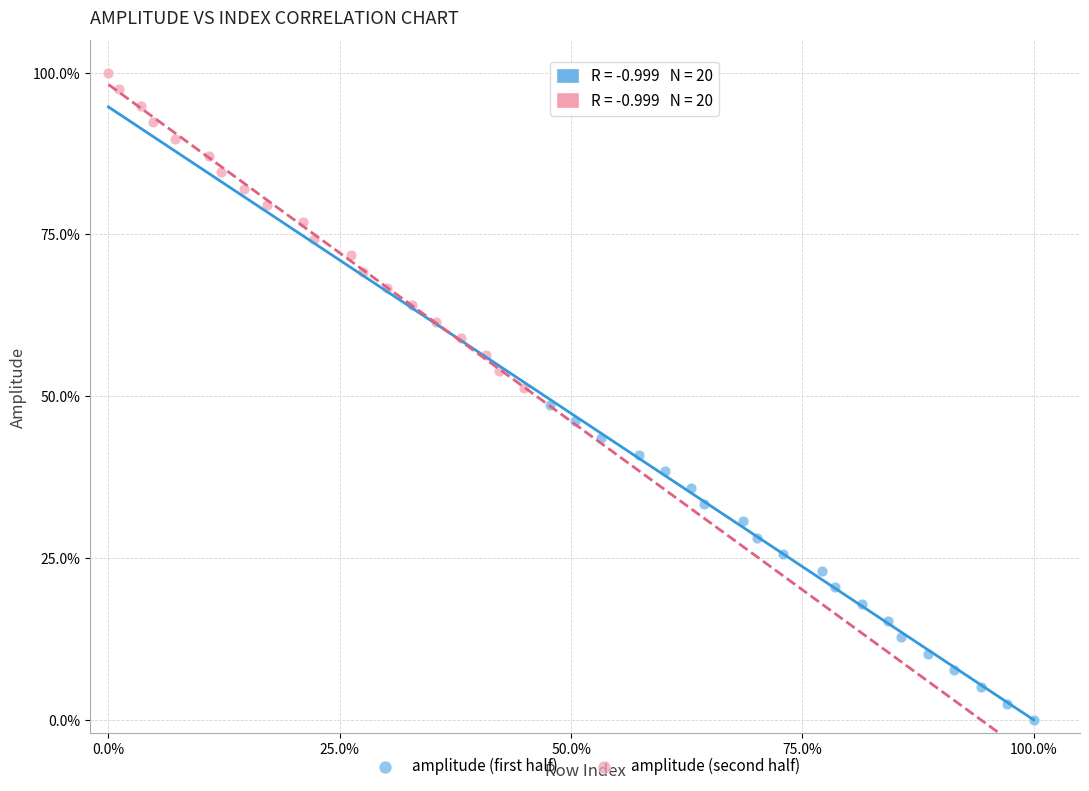

What are all the series names shown in the legend?

amplitude (first half), amplitude (second half)